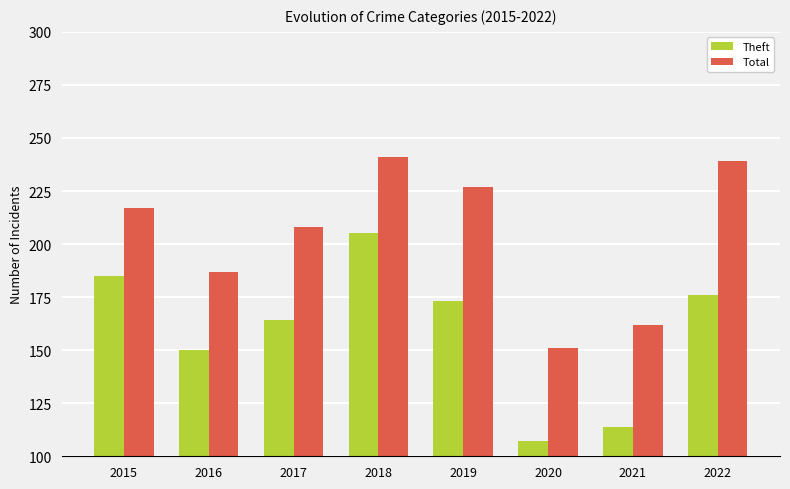

Does the chart contain any negative values?

No